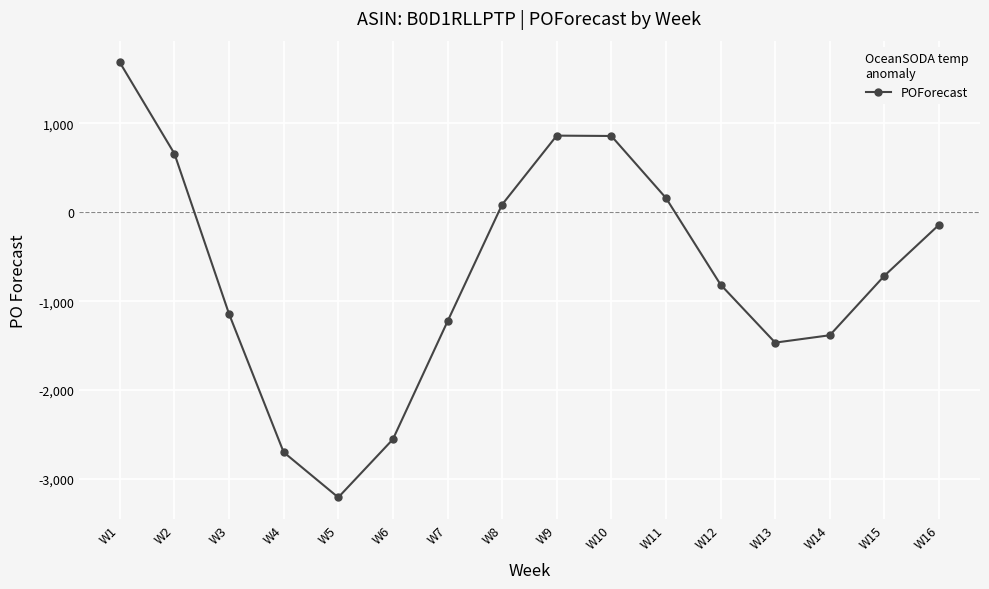

The value at W14 is -1383. True or false?

True